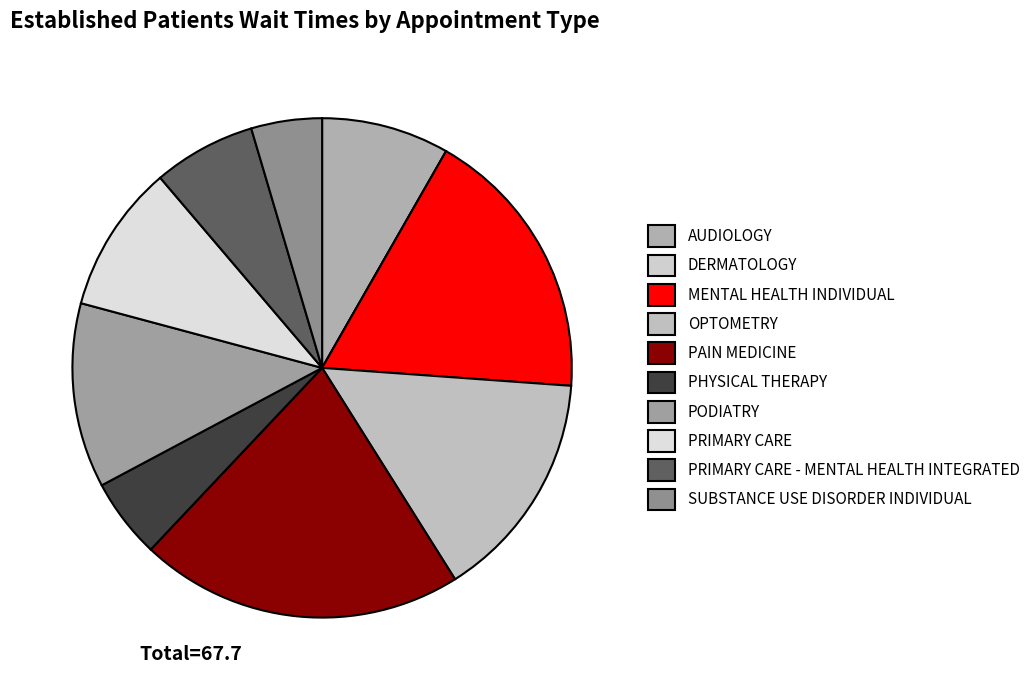

To the nearest percent, what is the average slice percentage?

10%